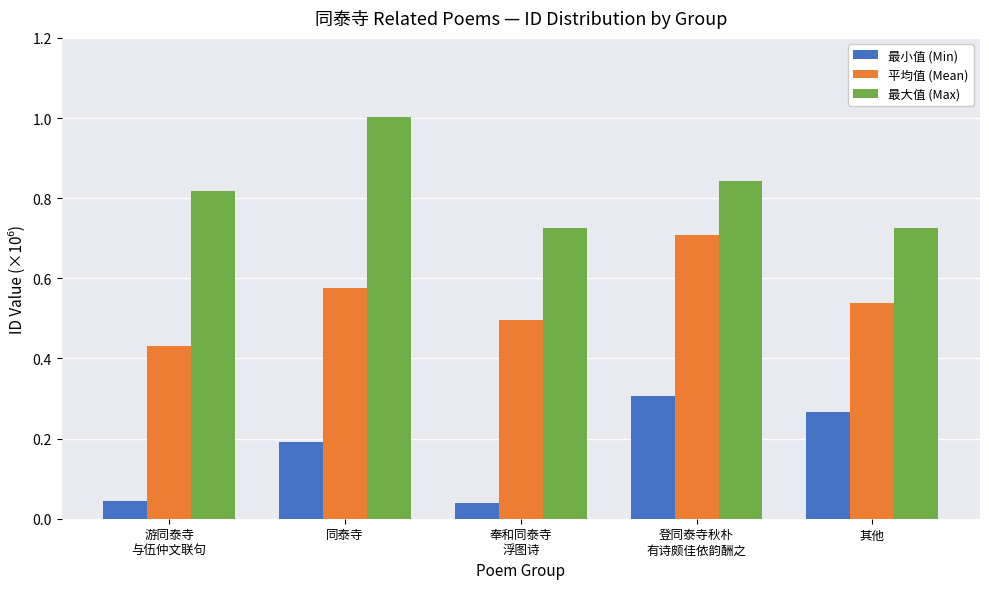

What is the label of the 5th bar from the left?

其他